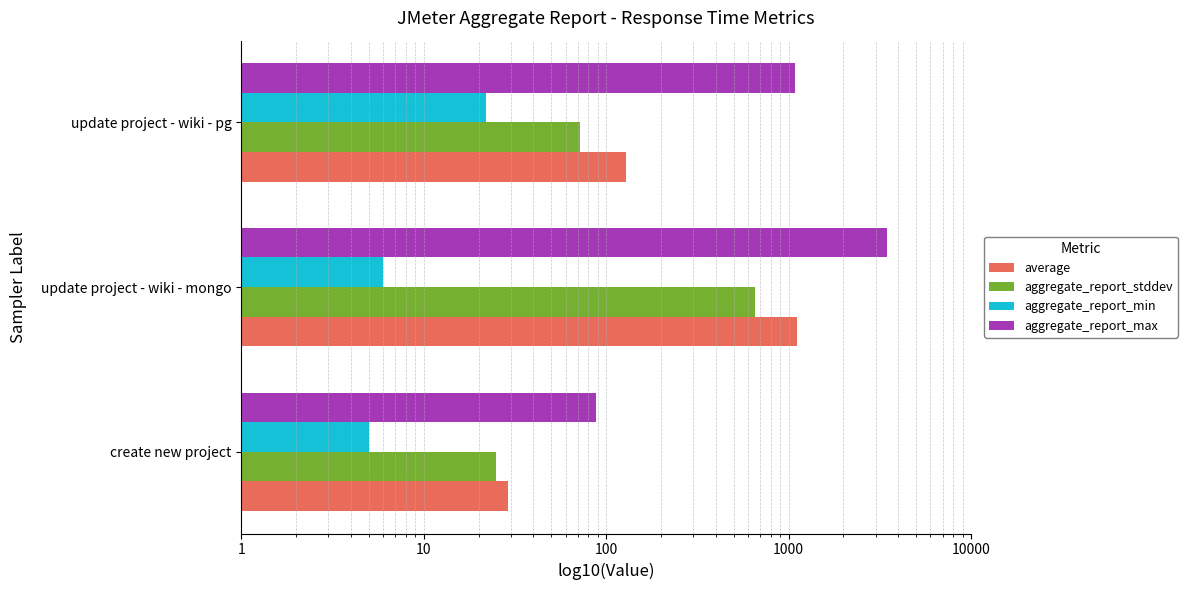

What is the difference between the maximum and minimum values in the aggregate_report_min series?

17.0